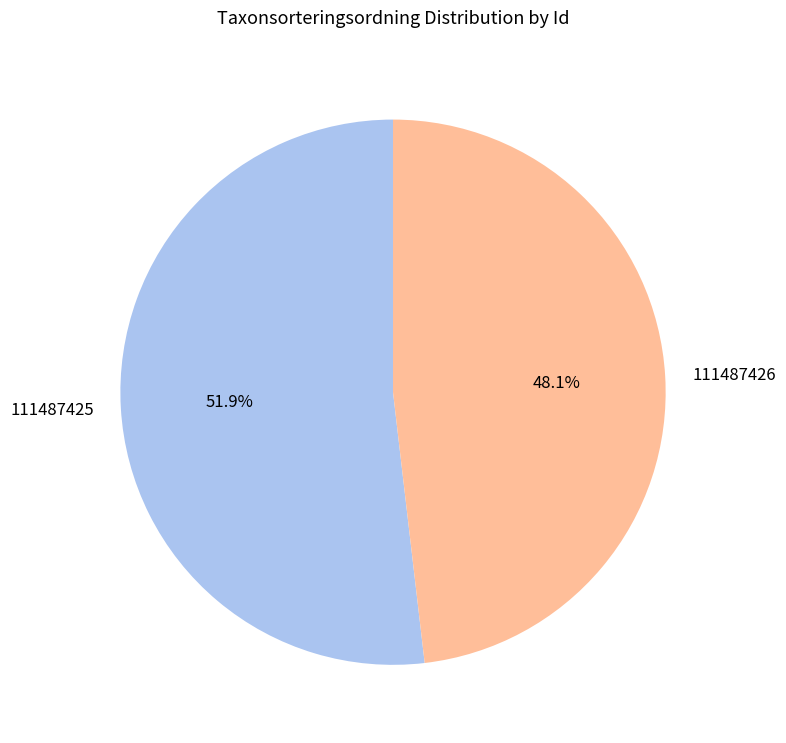

Rank the categories by value from lowest to highest.

111487426, 111487425